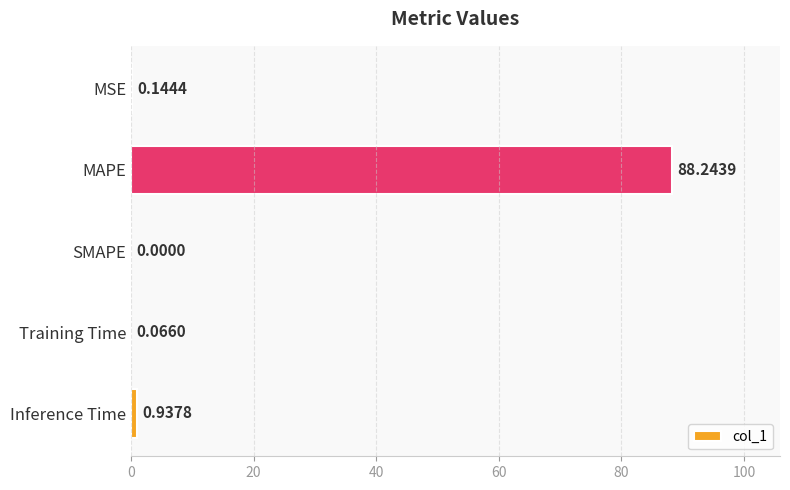

Which has a higher value, SMAPE or Training Time?

Training Time